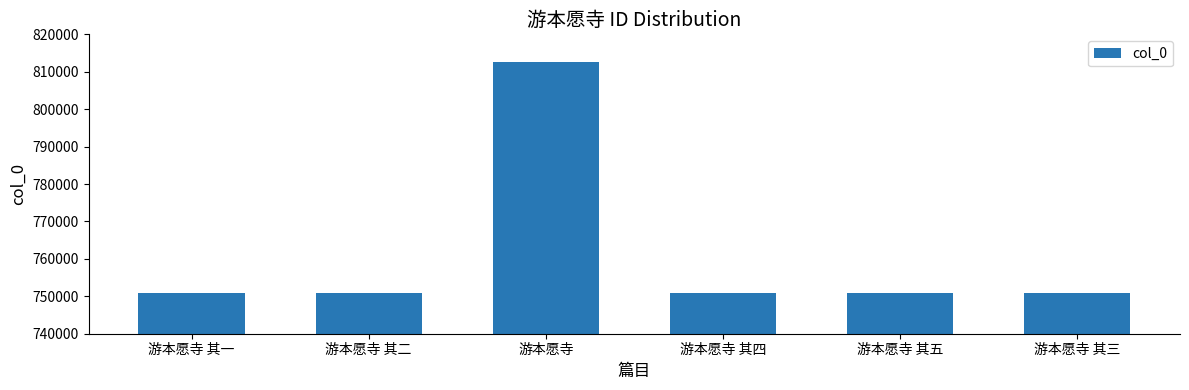

How many series are shown in this chart?

1